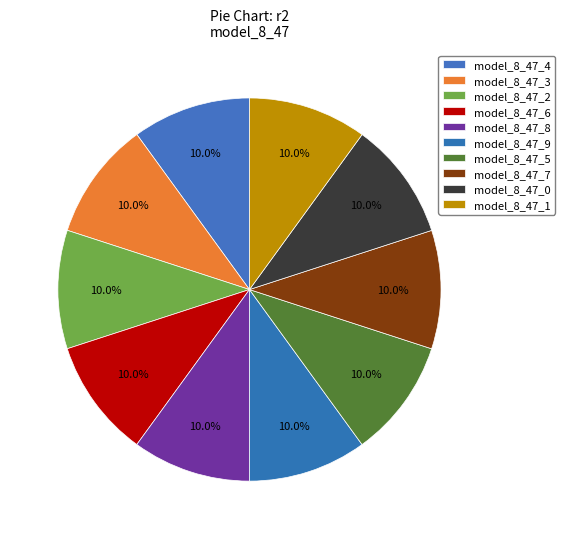

Count the number of slices in the pie.

10